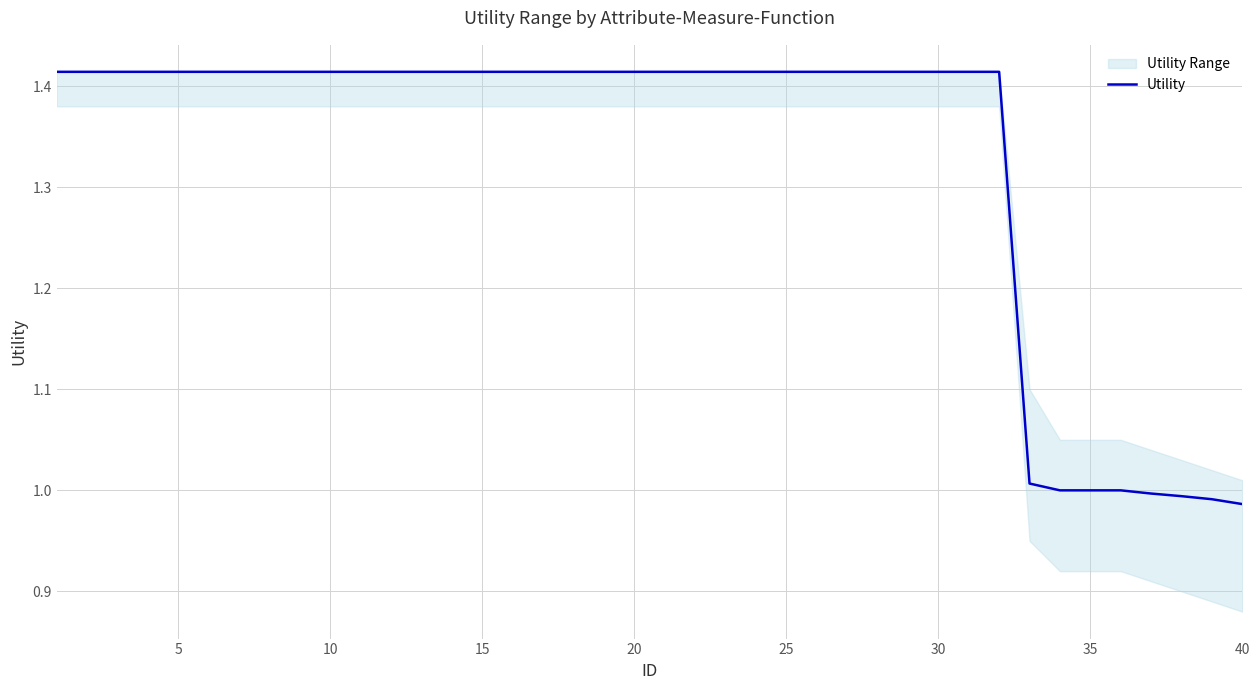

What is the greatest value displayed?

1.4